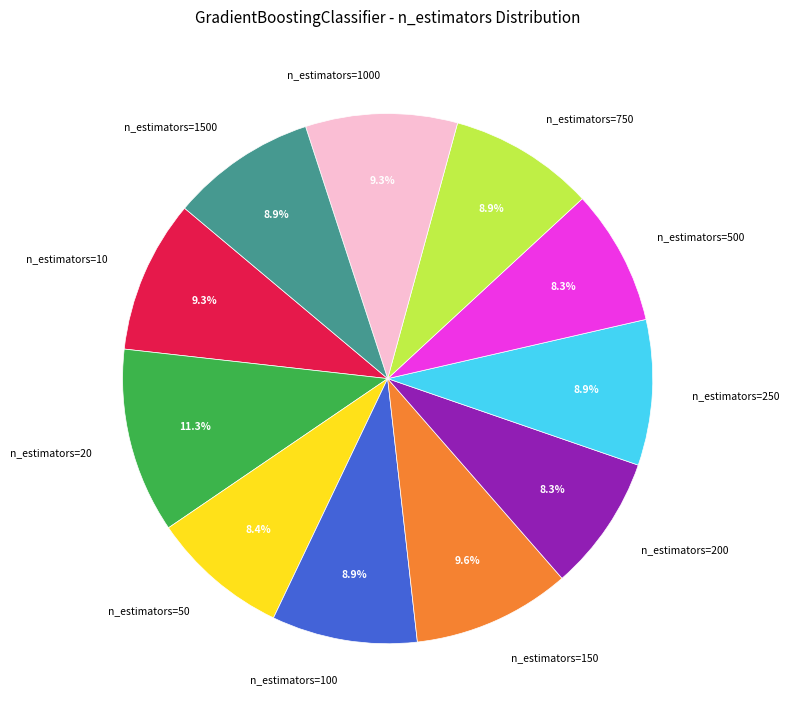

Does n_estimators=1500 represent more than half of the total?

No